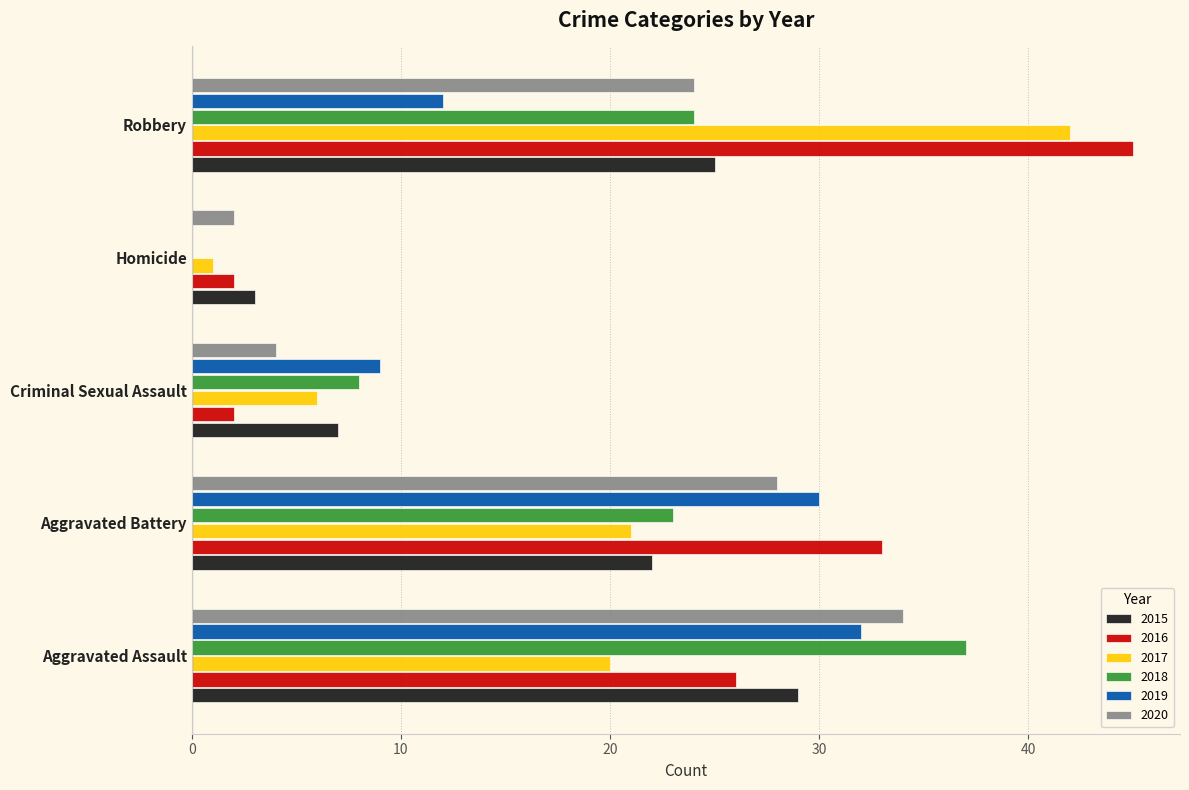

Which series has the largest total across all categories?

2016